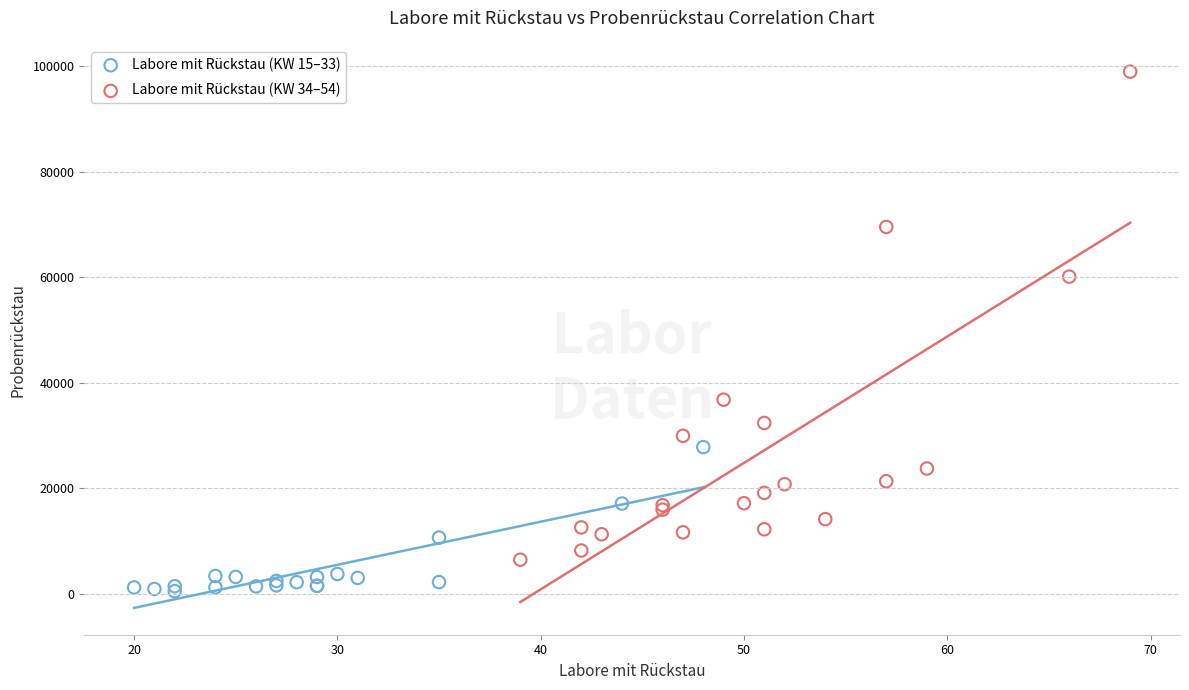

Which series reaches the maximum Y coordinate?

Labore mit Rückstau (KW 34–54)